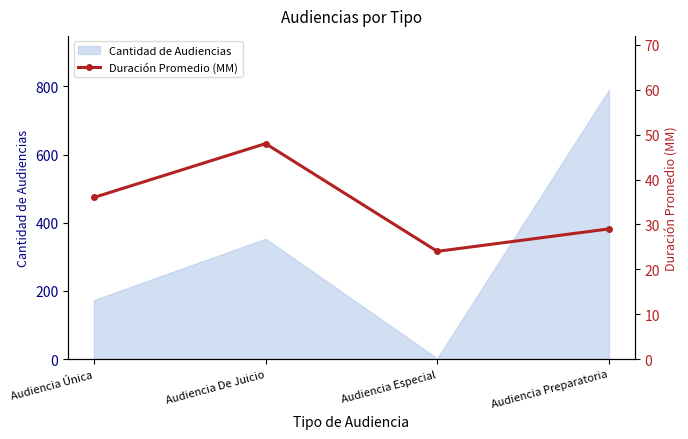

How many categories are shown in the chart?

4